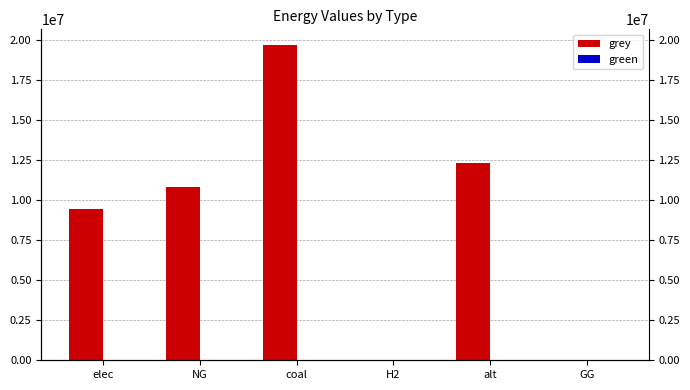

What is the total value across all series at elec?

9451929.4